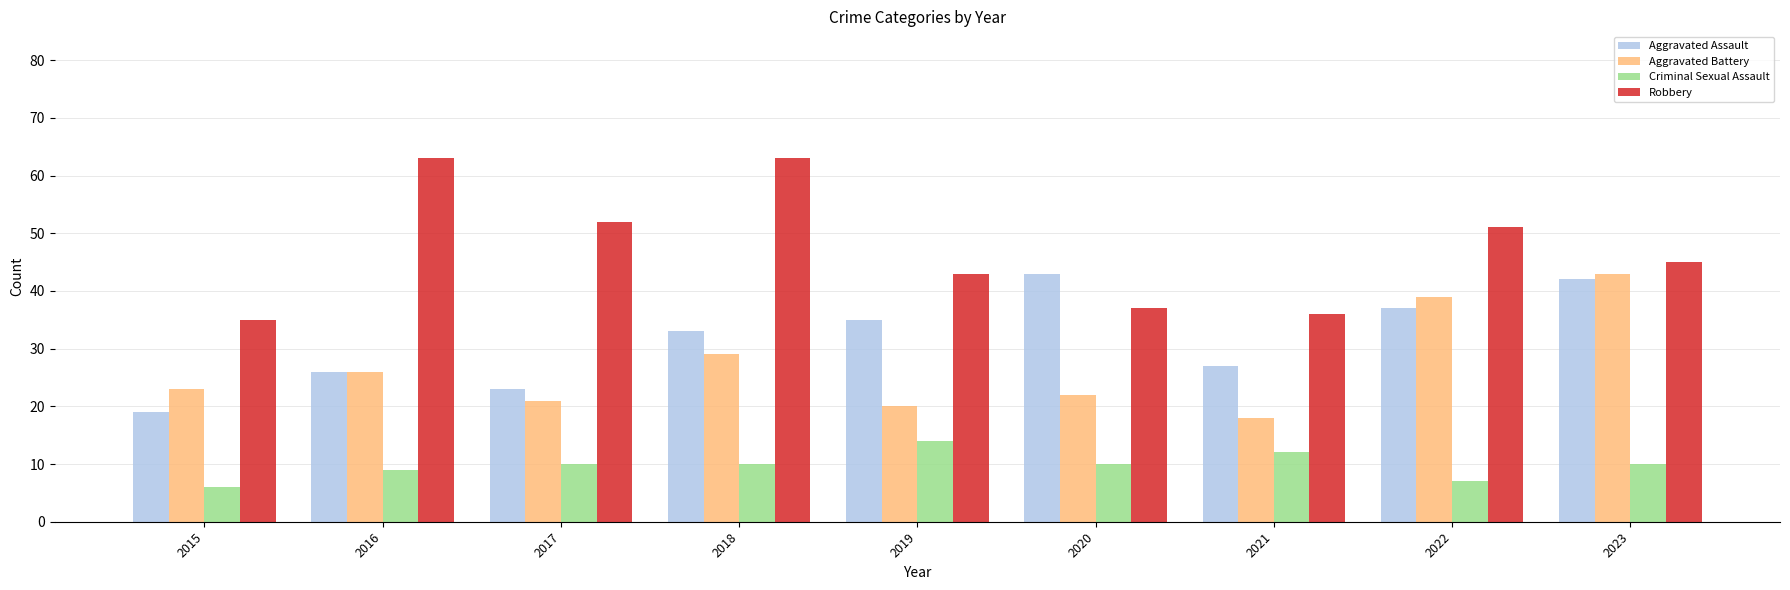

Rank the series at 2021 from lowest to highest value.

Criminal Sexual Assault, Aggravated Battery, Aggravated Assault, Robbery